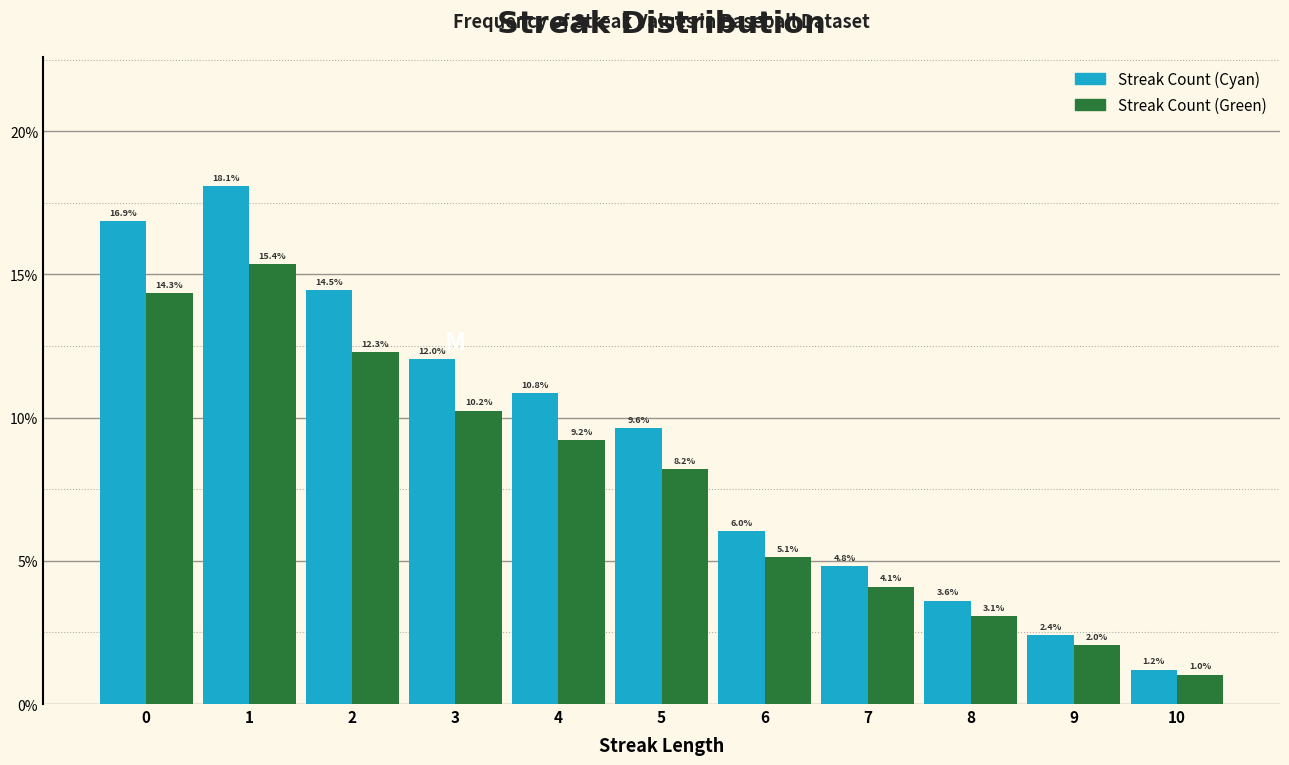

In the Streak Count (Green) series, which range on the x-axis has the tallest bar?

0.5 to 1.5